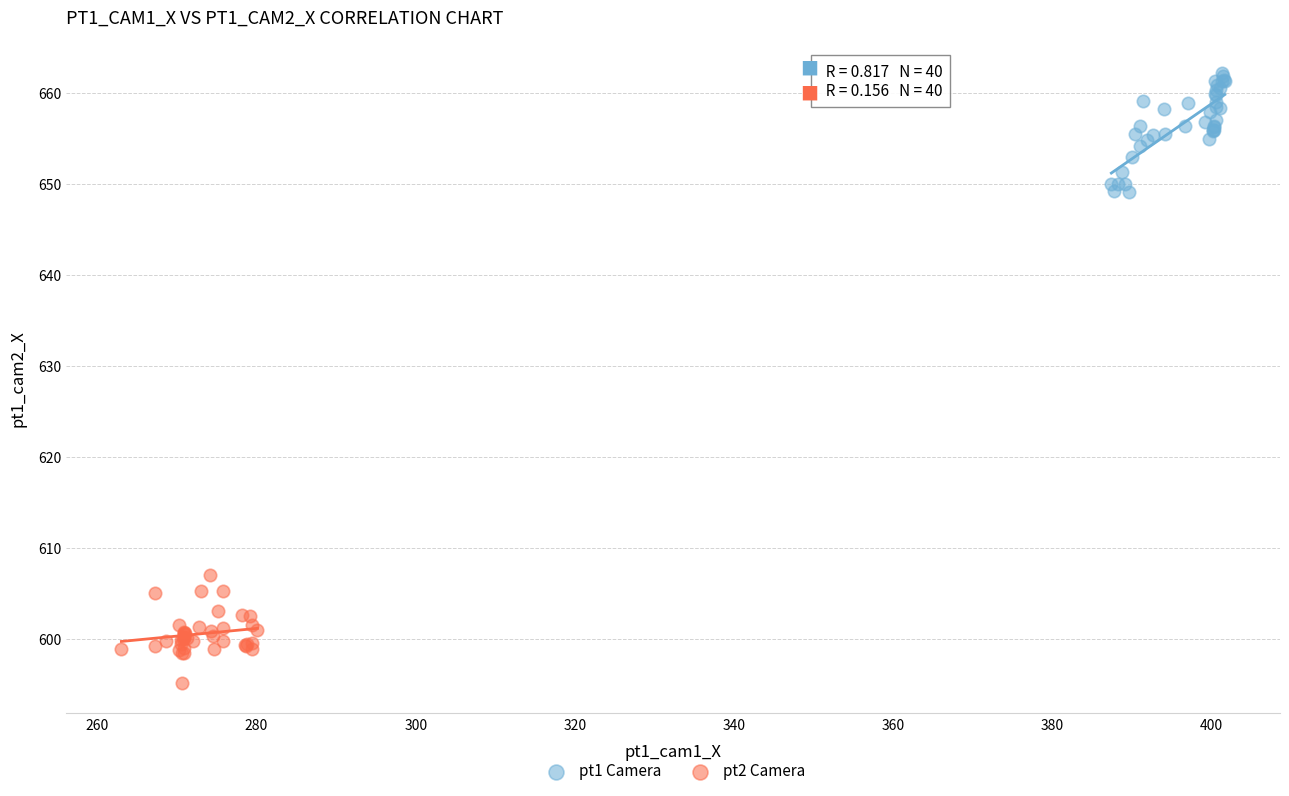

What are all the series names shown in the legend?

pt1 Camera, pt2 Camera